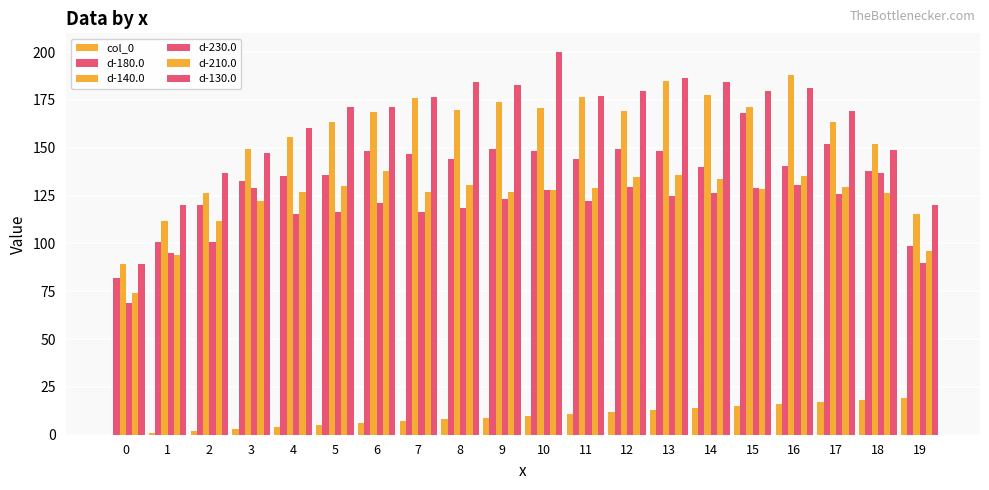

How many data points in d-130.0 are above 176?

10